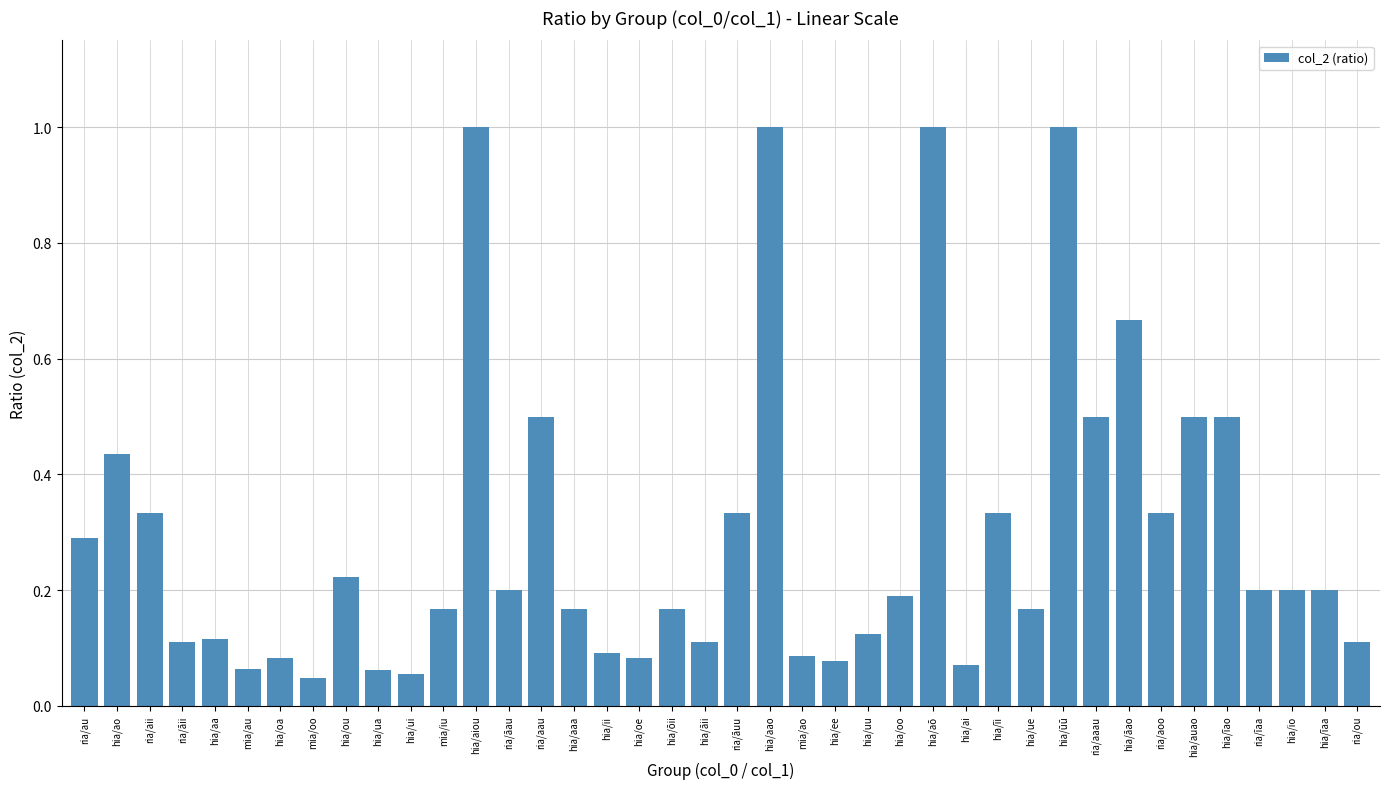

The value at mia/au is 0.1. True or false?

True